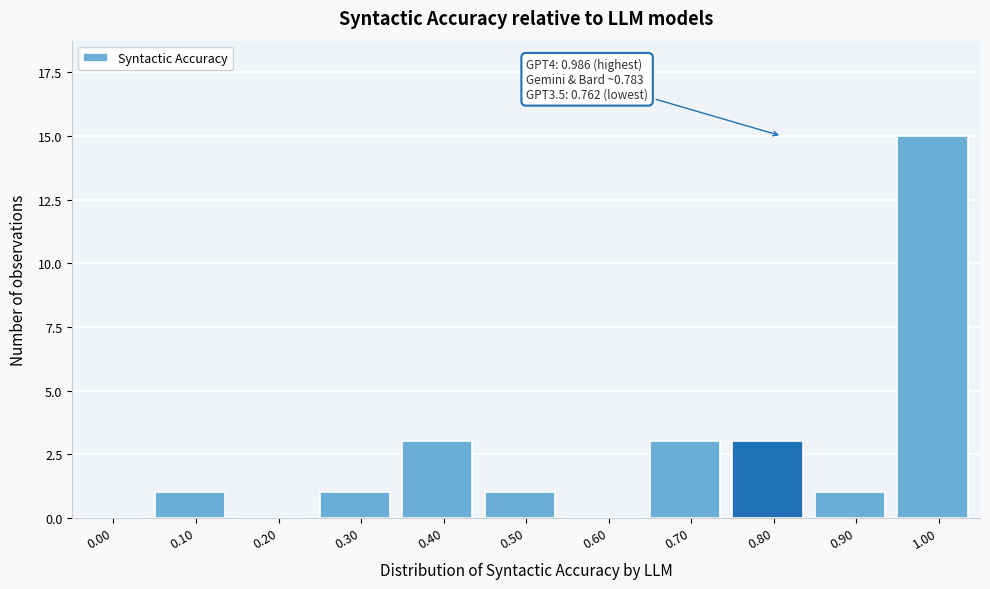

Reading left to right, extract all data points from this chart.

0.00=0	0.10=1	0.20=0	0.30=1	0.40=3	0.50=1	0.60=0	0.70=3	0.80=3	0.90=1	1.00=15